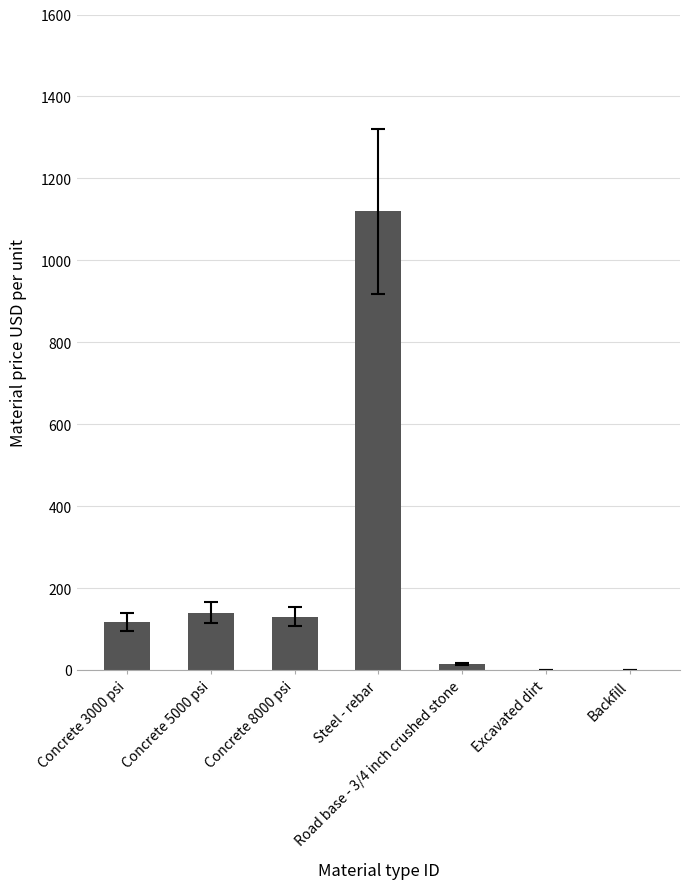

Read the value at Concrete 3000 psi.

117